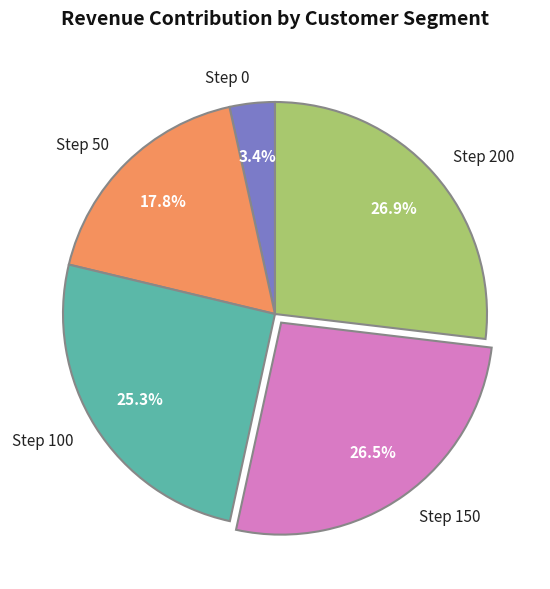

Between Step 150 and Step 100, which is larger?

Step 150